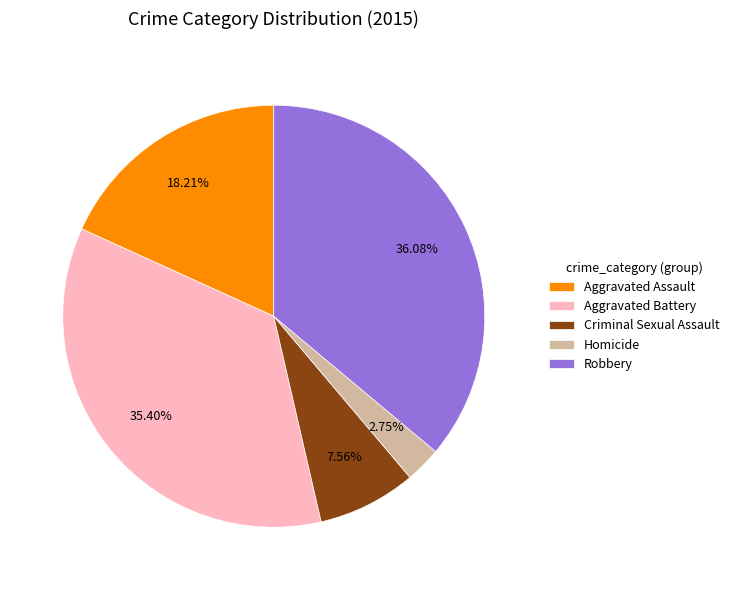

Which slice is the smallest?

Homicide